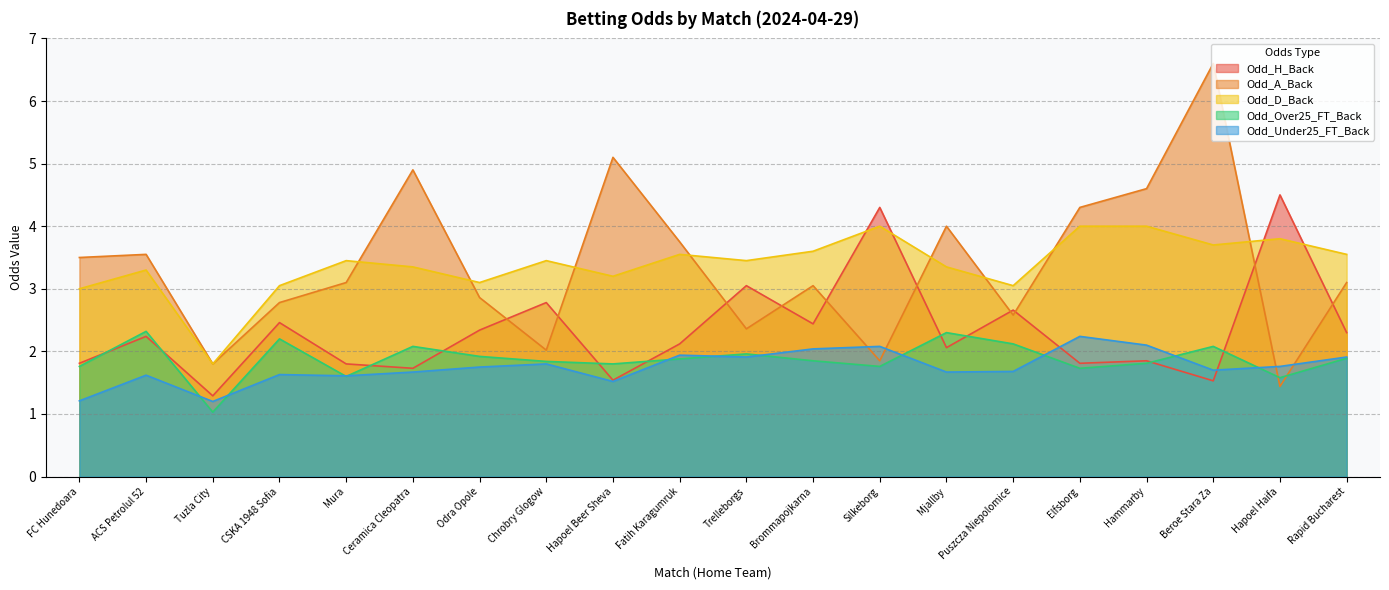

Is the value of Odd_A_Back at CSKA 1948 Sofia greater than the value of Odd_Over25_FT_Back at Mjallby?

Yes